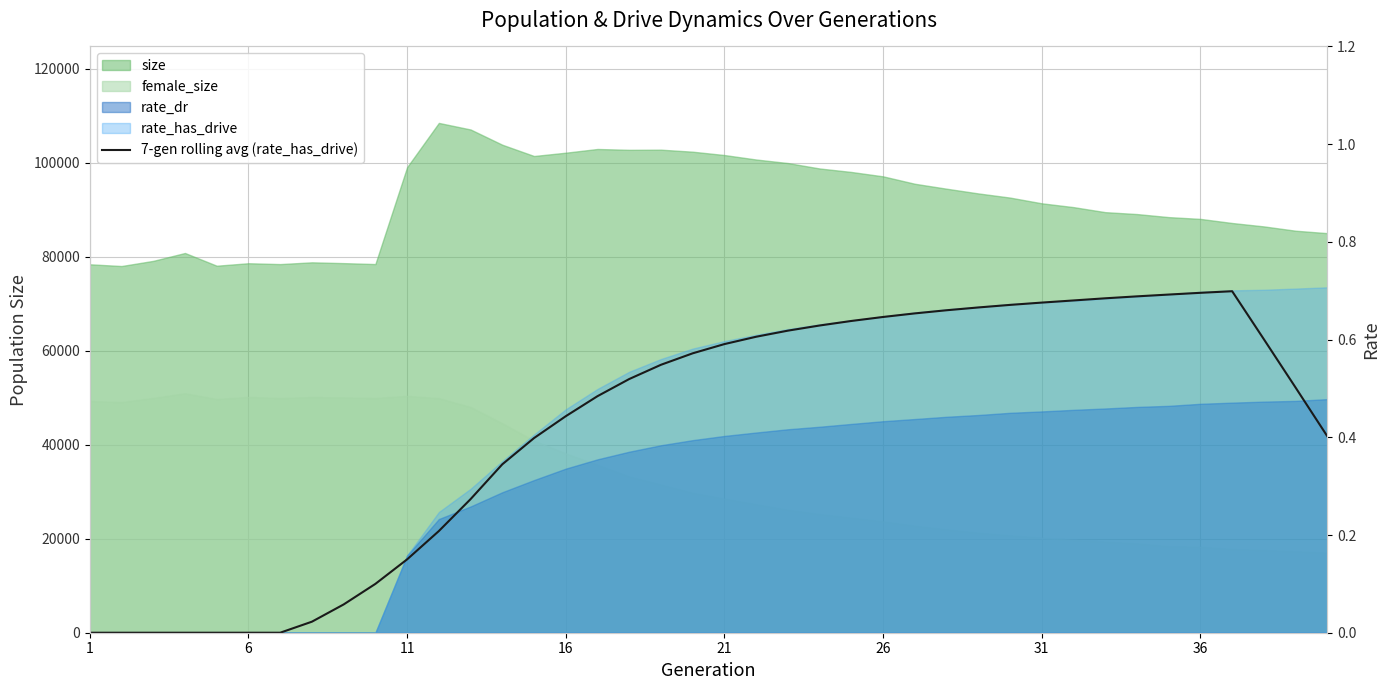

True or false: the data has more than 0 interior local peaks.

True